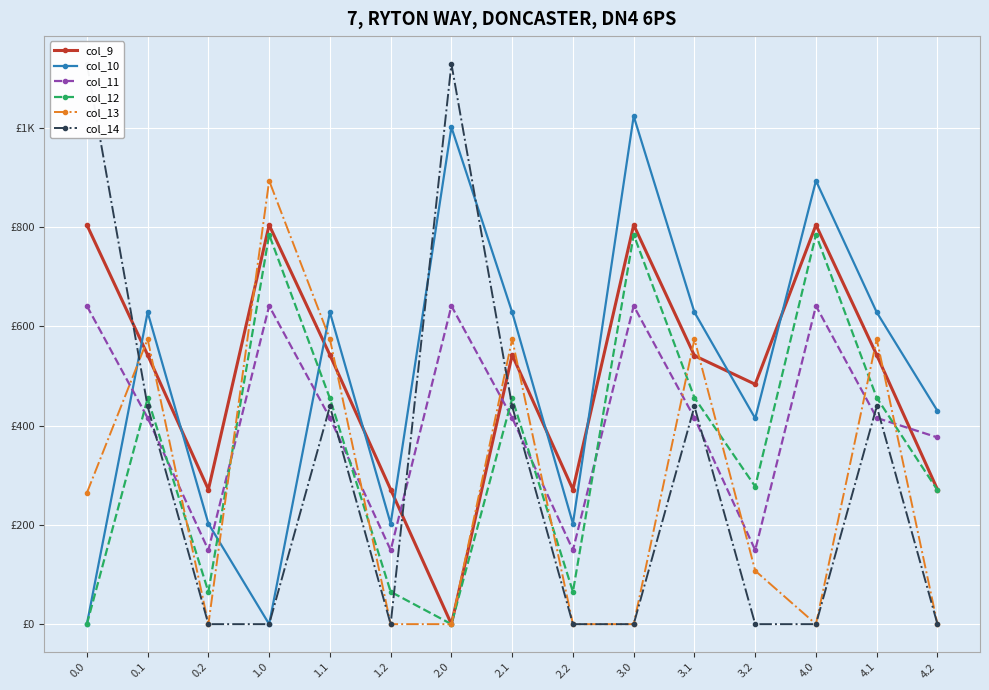

Which series ends up on top after the final intersection of col_13 and col_9?

col_9